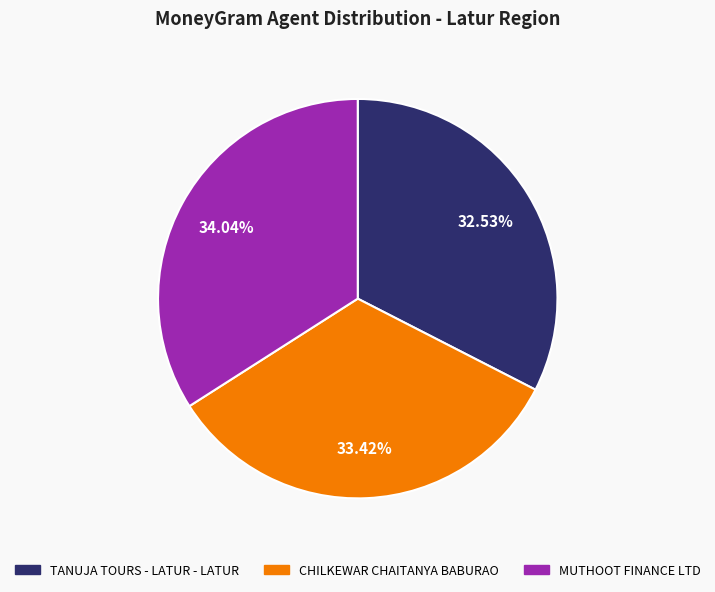

Is MUTHOOT FINANCE LTD the majority of the pie?

No